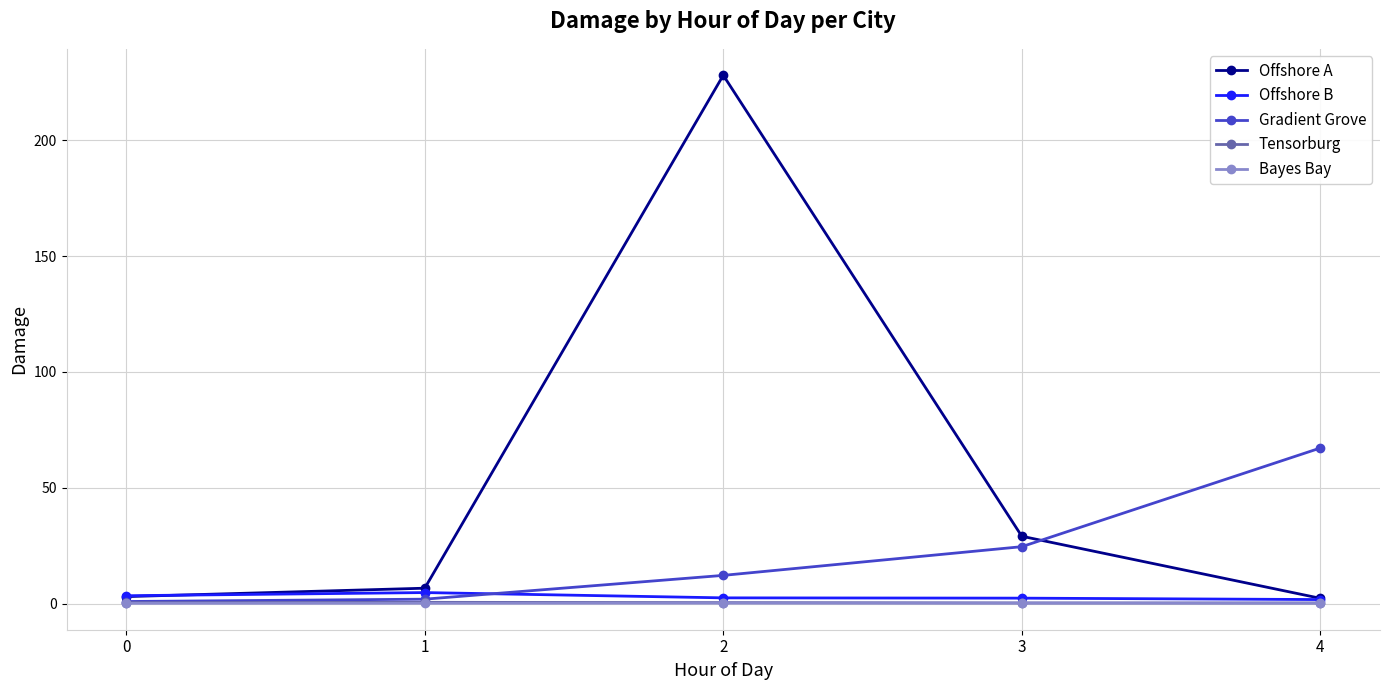

Count the number of data series in this chart.

5